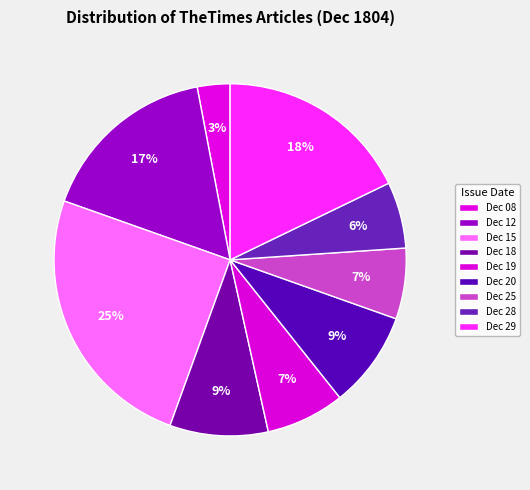

How many segments does this pie chart have?

9